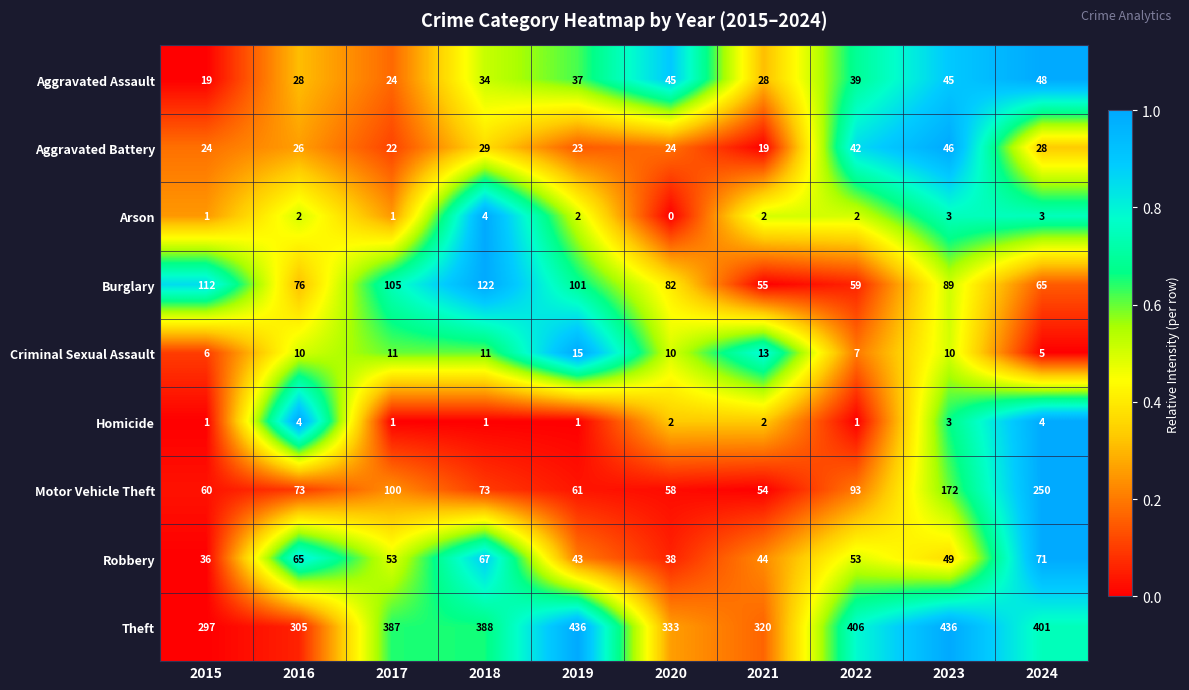

Count the Aggravated Assault values in the range 28 to 45.

7